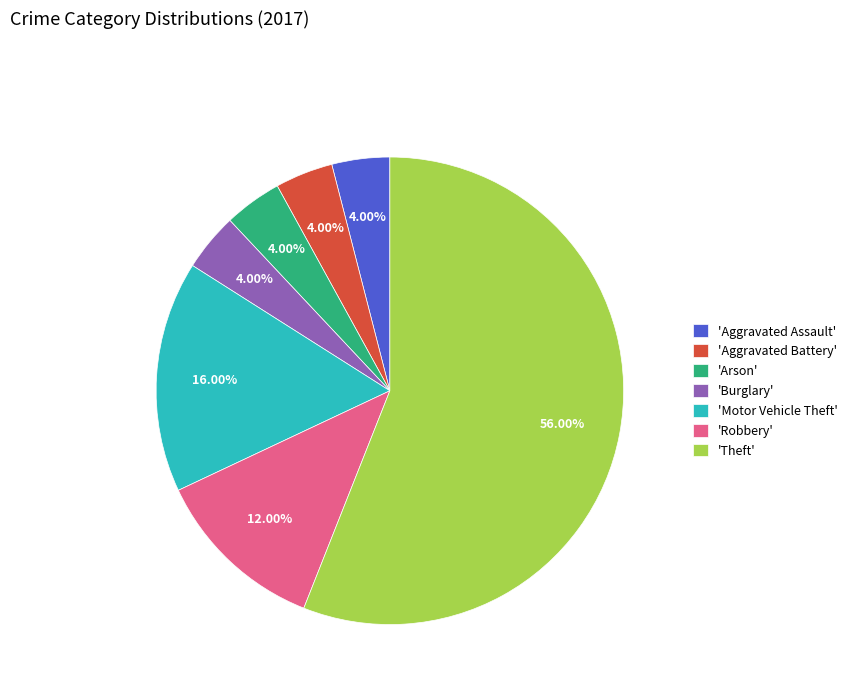

What is the largest slice in the pie chart?

'Theft'